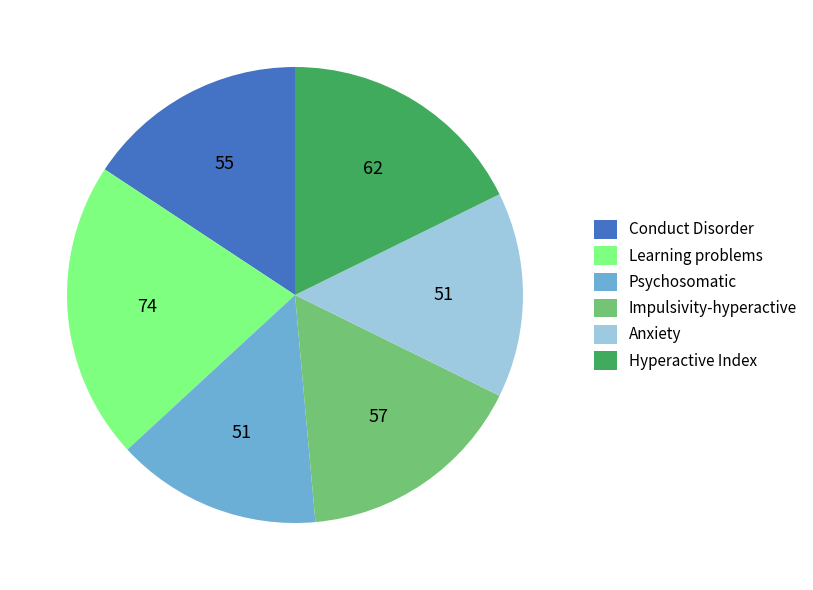

How many segments does this pie chart have?

6